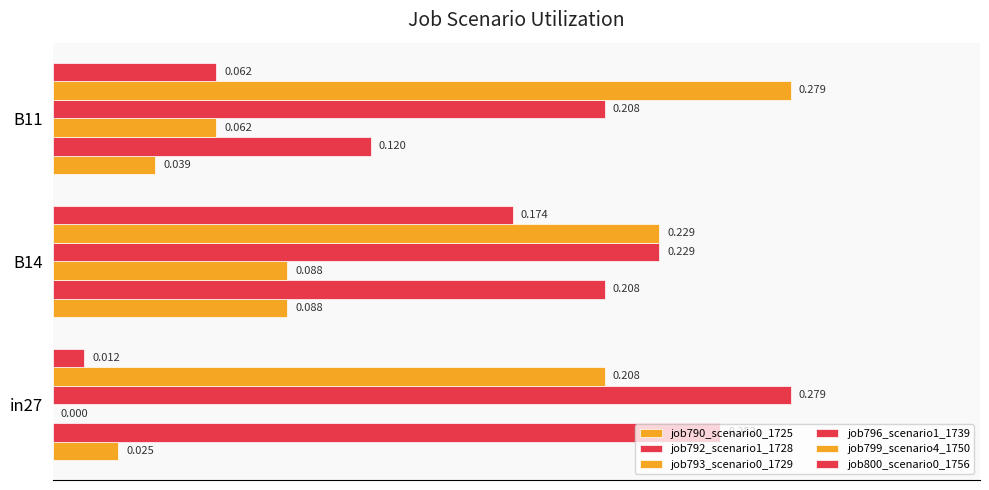

Count the number of categories in the chart.

3